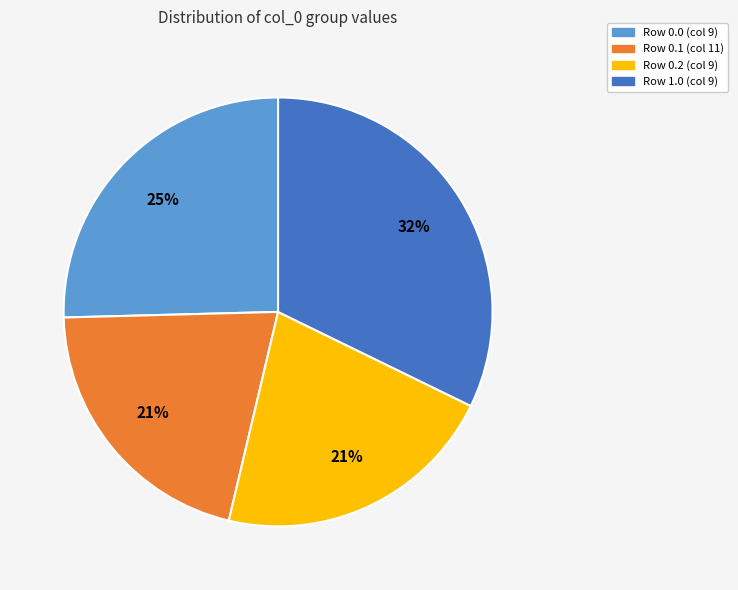

To the nearest percent, what is the difference between the largest and smallest slice percentages?

11%